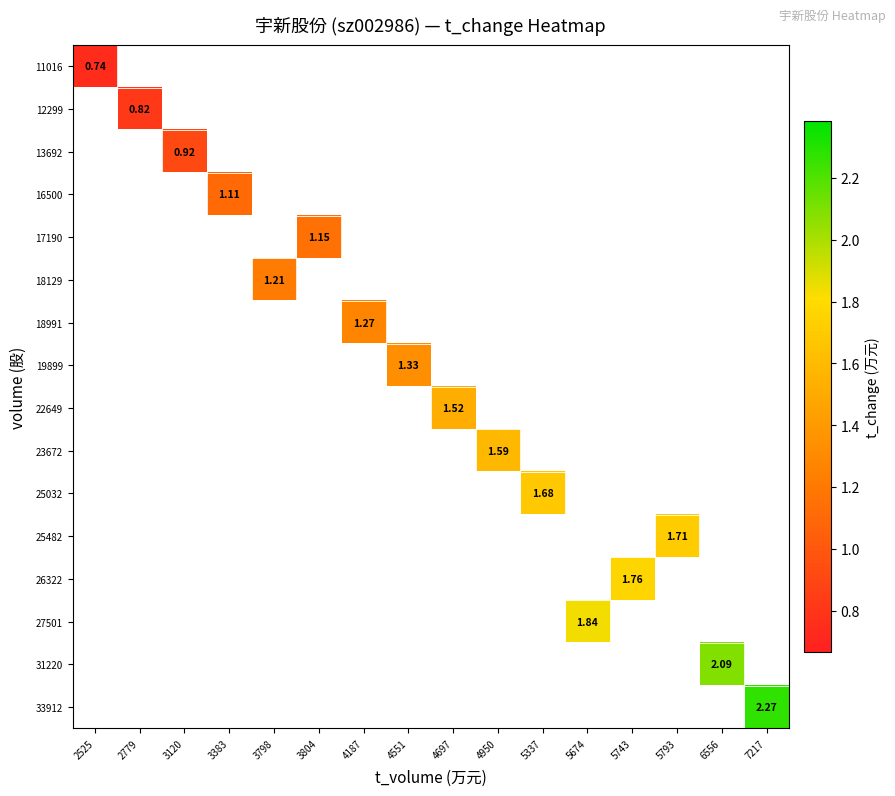

How many positive values does the 18991 series have?

1